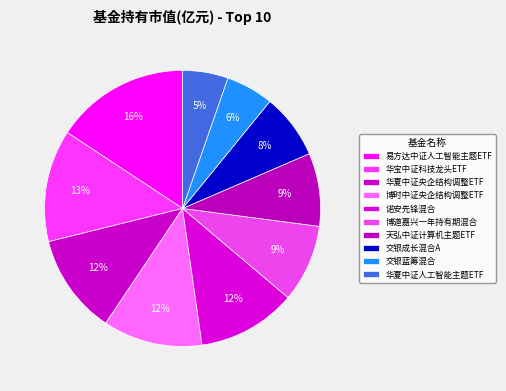

To the nearest percent, what is the combined percentage of 华夏中证人工智能主题ETF and 博时中证央企结构调整ETF?

17%